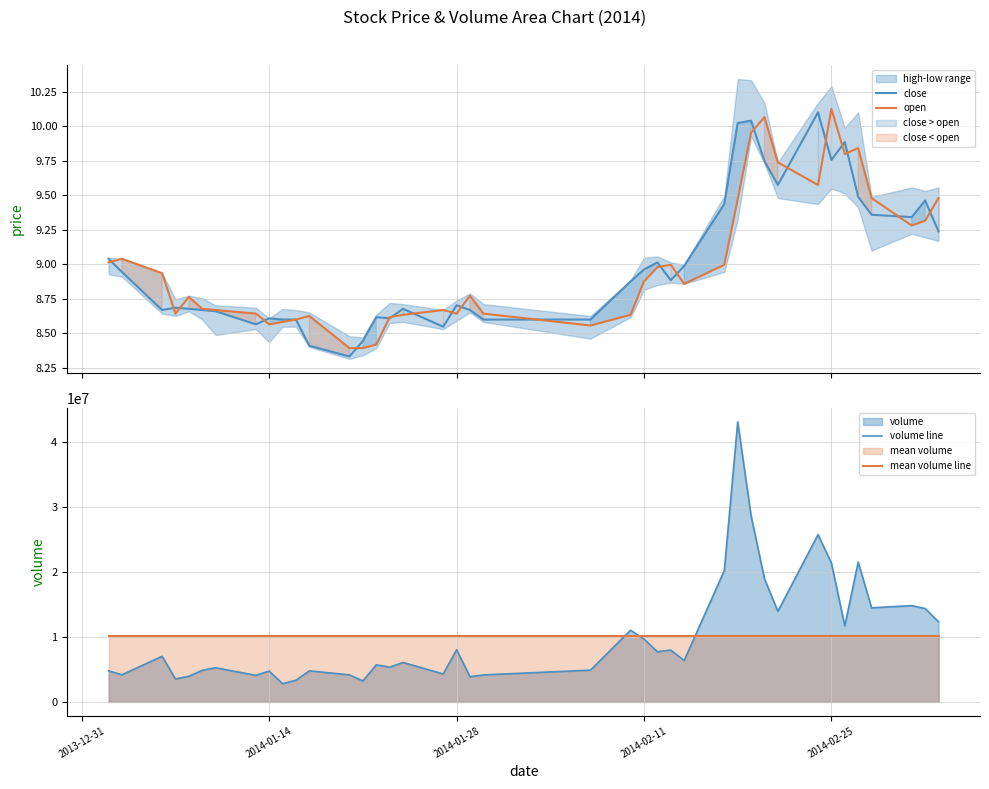

After their last crossing, which series has the higher values: mean volume line or volume line?

volume line